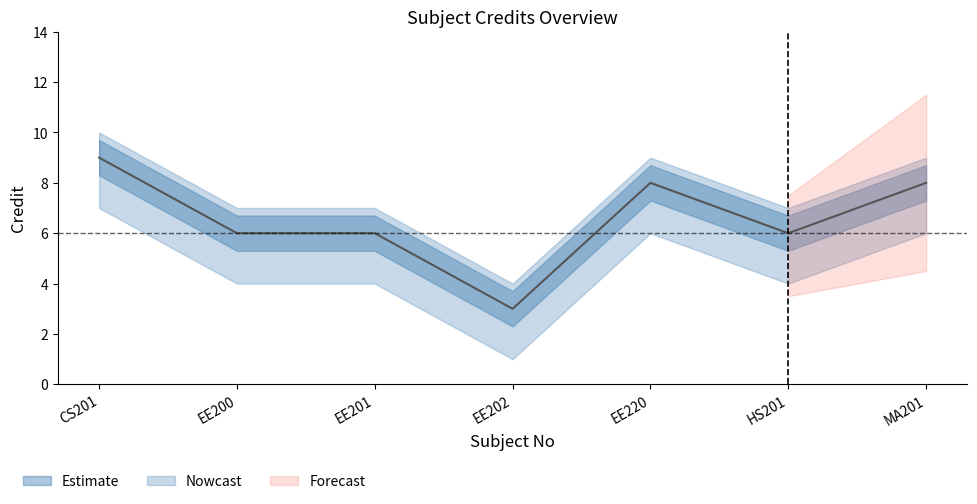

What is the minimum value shown in the chart?

3